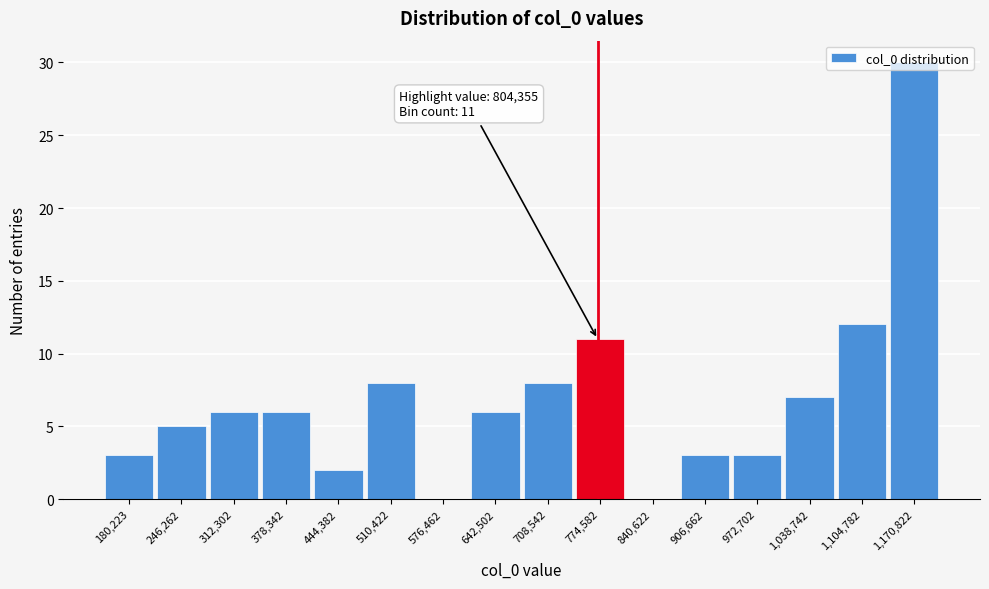

What value does the data have at 972,702?

3